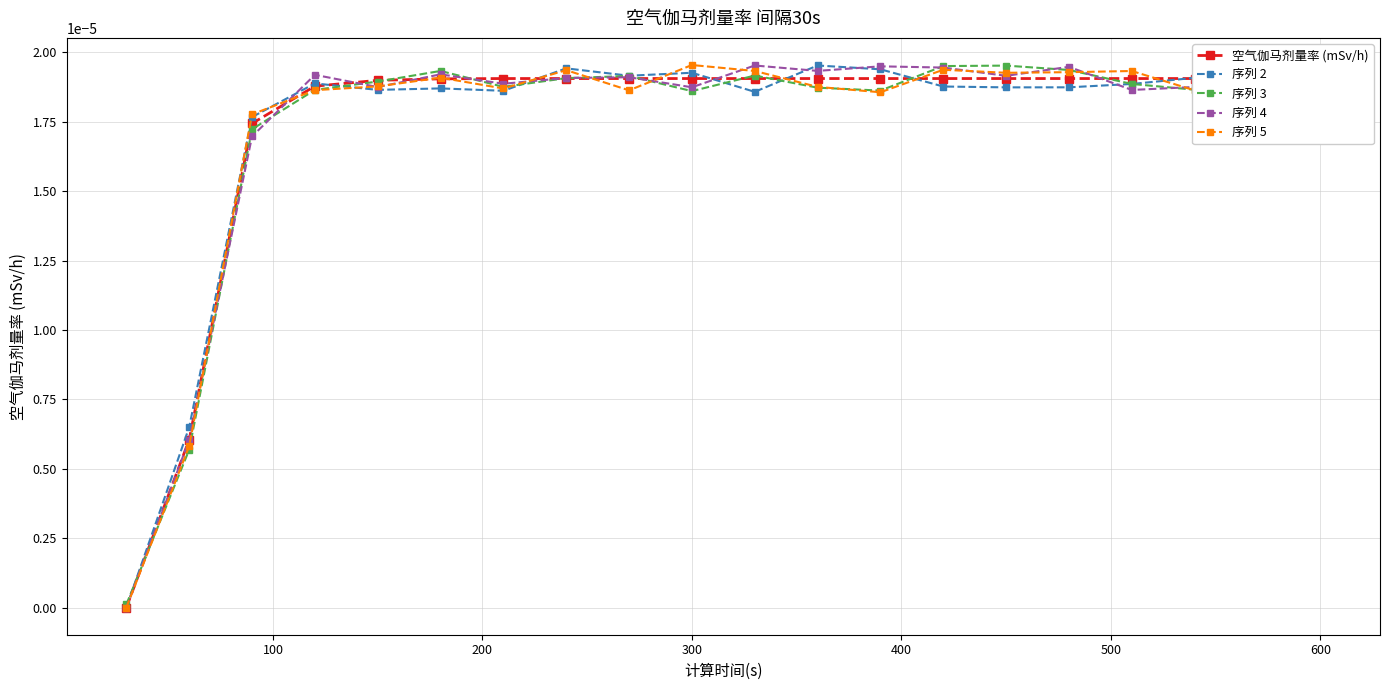

How many intersections are there between 序列 2 and 序列 4?

7